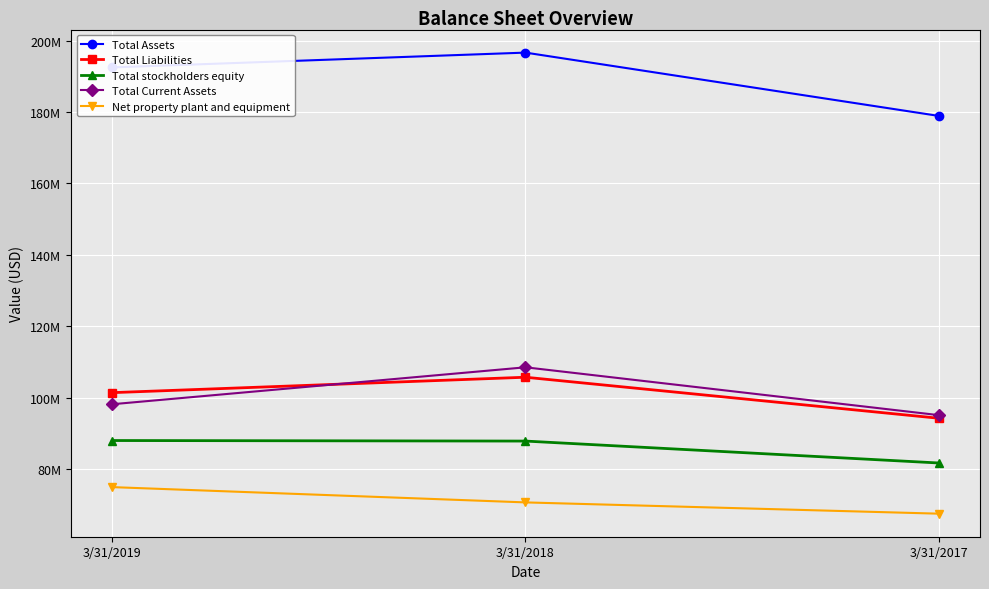

What are all the series names shown in the legend?

Total Assets, Total Liabilities, Total stockholders equity, Total Current Assets, Net property plant and equipment